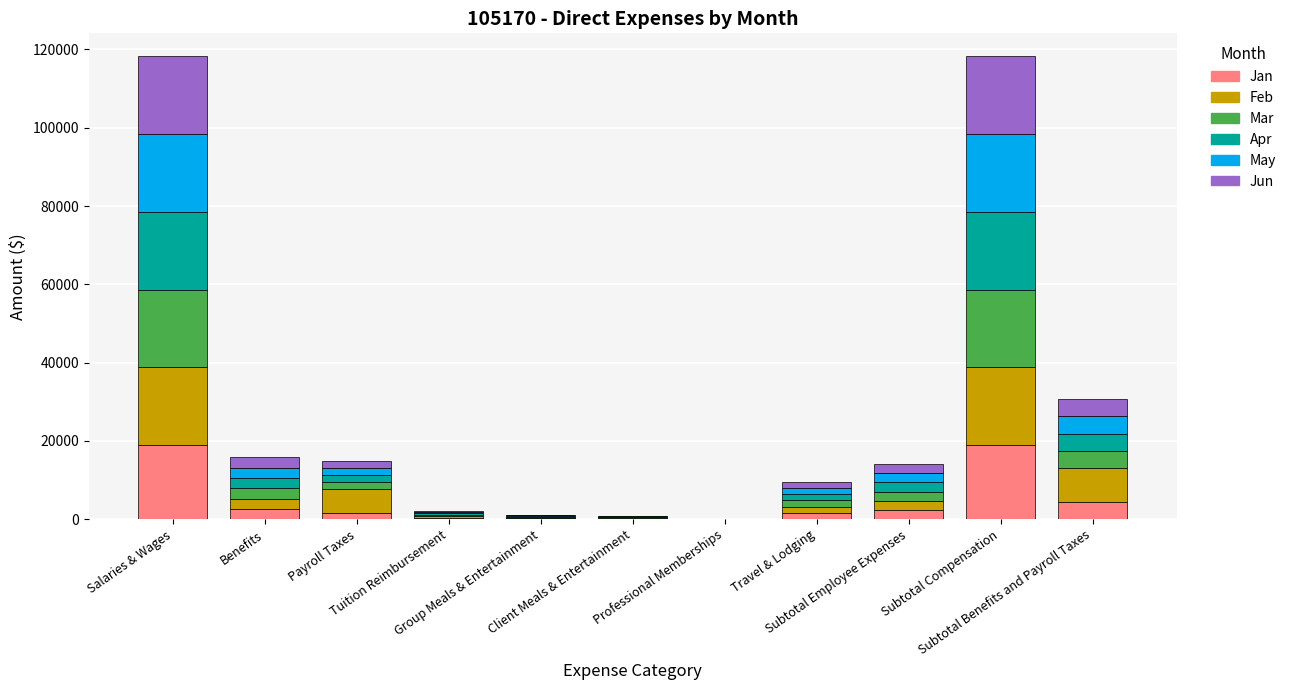

What is the sum of all Jan values?

51026.3